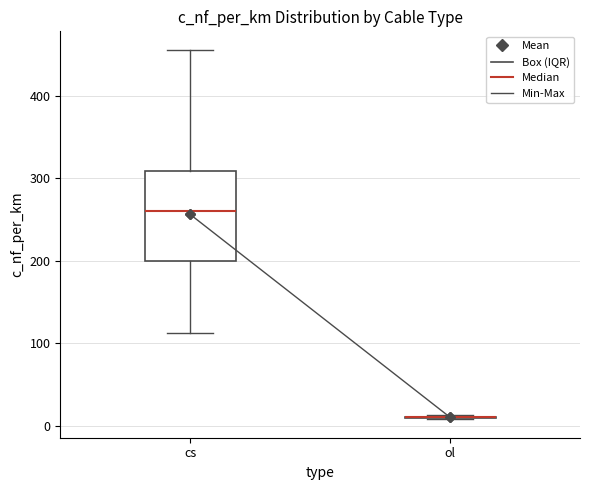

Reading left to right, read every box against the y-axis: the position of its median line, the range the box covers, and the ends of its whiskers. The values are not printed on the chart, so give them approximately, as read against the axis.

cs: median 260, box 200 to 310, whiskers 110 to 460
ol: box collapsed to a line at 10, whiskers 10 to 10